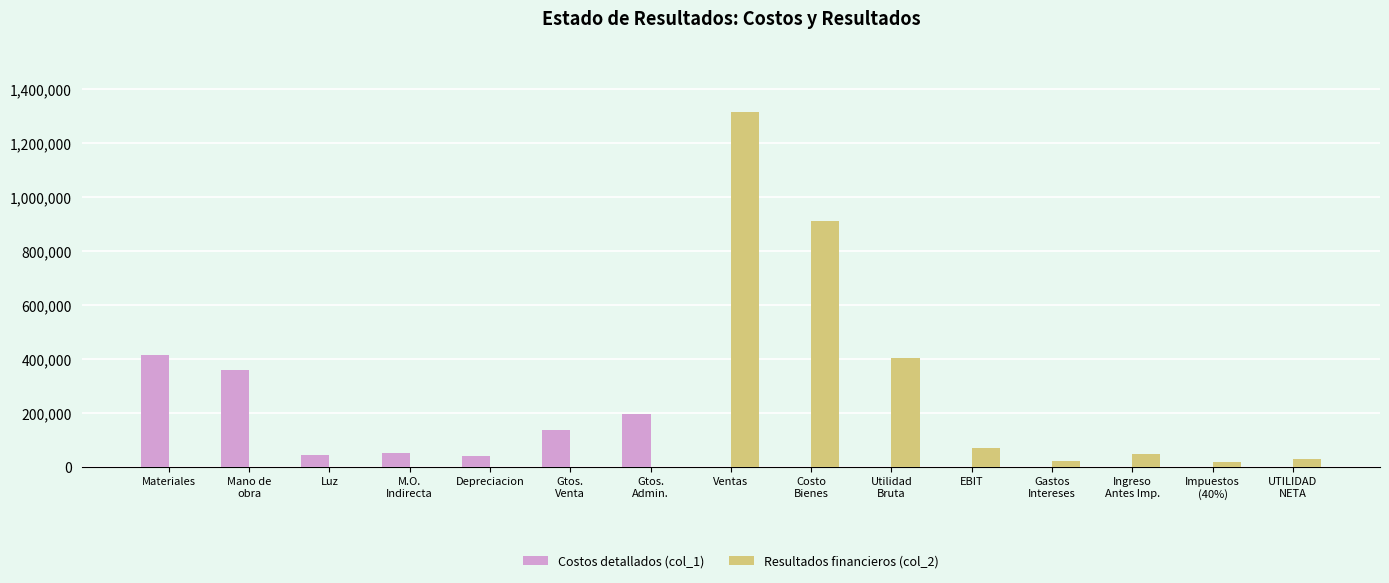

At which label does Resultados financieros (col_2) reach its peak?

Ventas